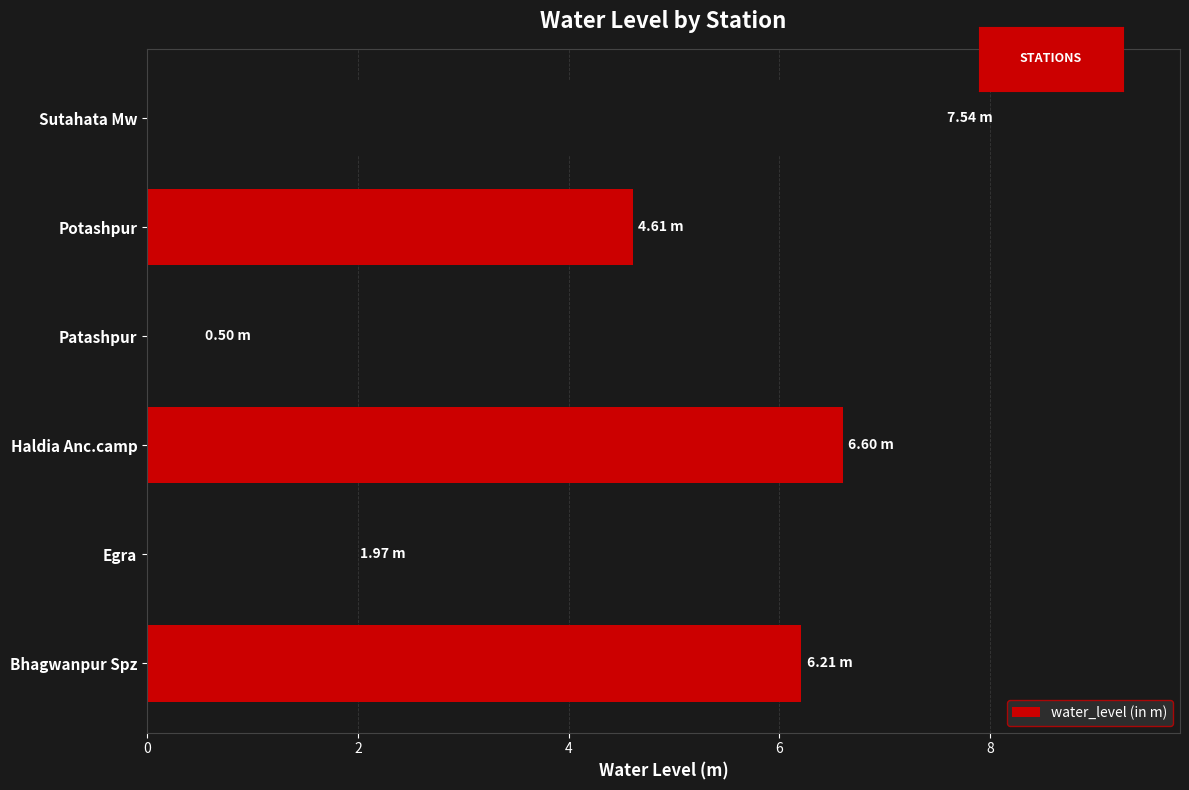

What is the ratio of the value at Bhagwanpur Spz to the value at Egra?

3.2